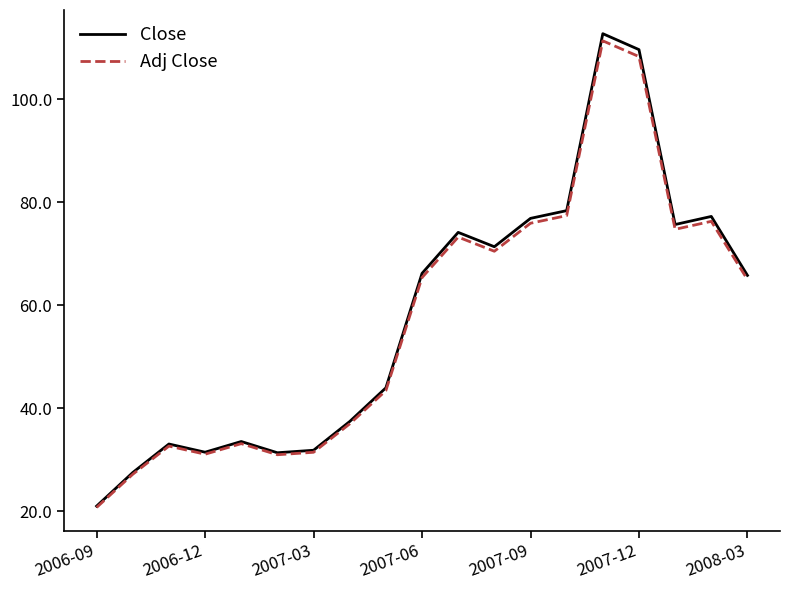

Which series has the largest range (max minus min)?

Close